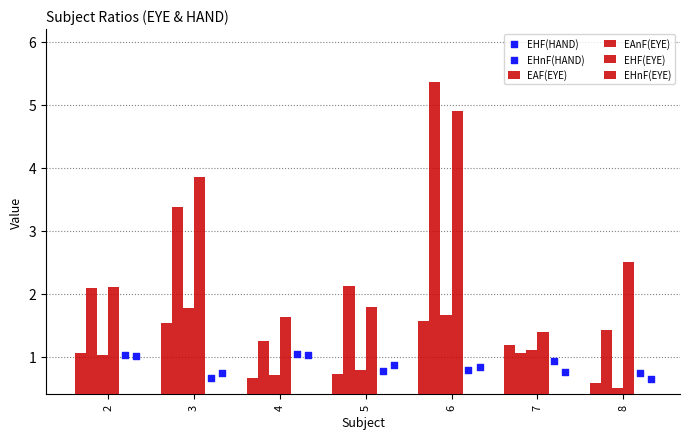

Which series reaches the maximum Y coordinate?

EAnF(EYE)